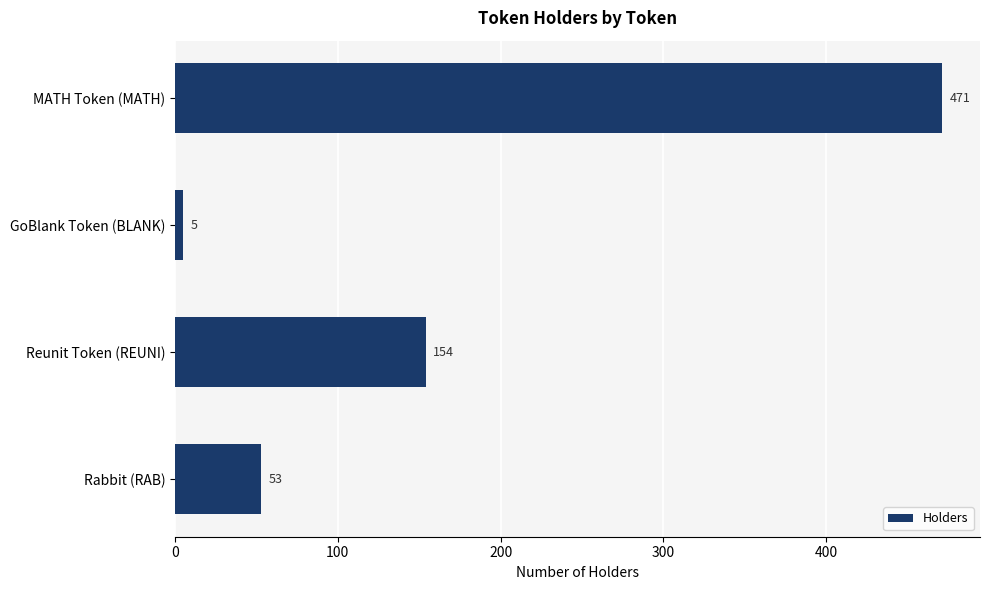

Reading bottom to top, what are all the values shown in this chart?

53	154	5	471